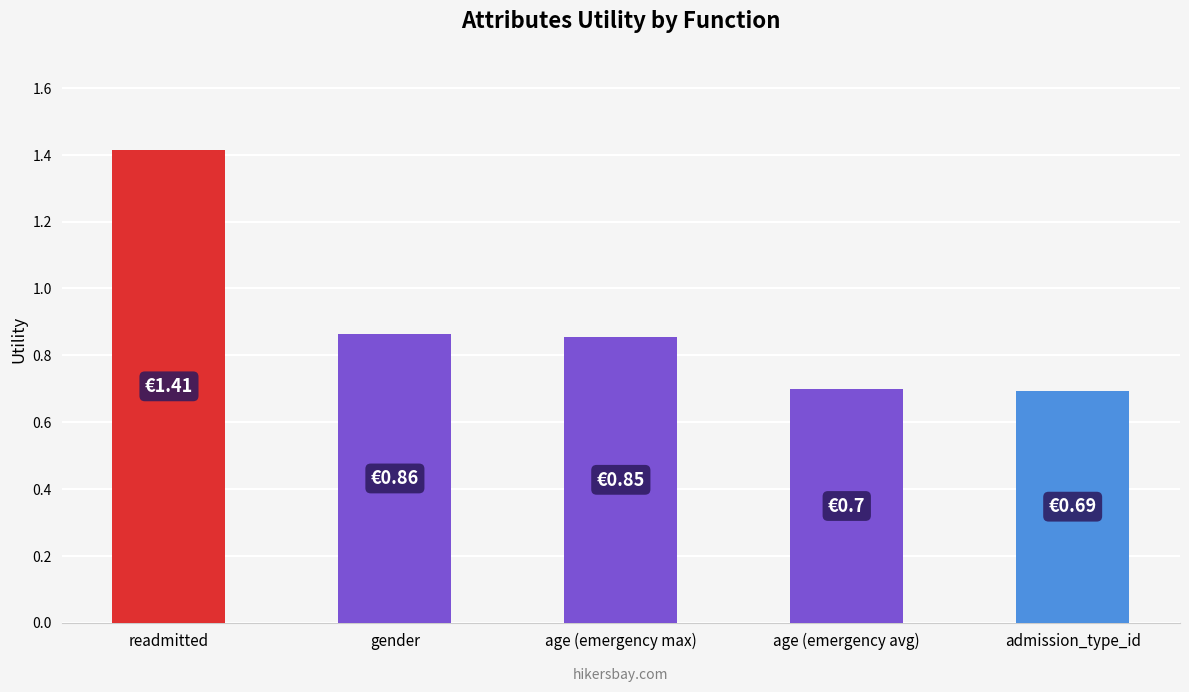

The chart shows a value of 0.4 at gender. True or false?

False